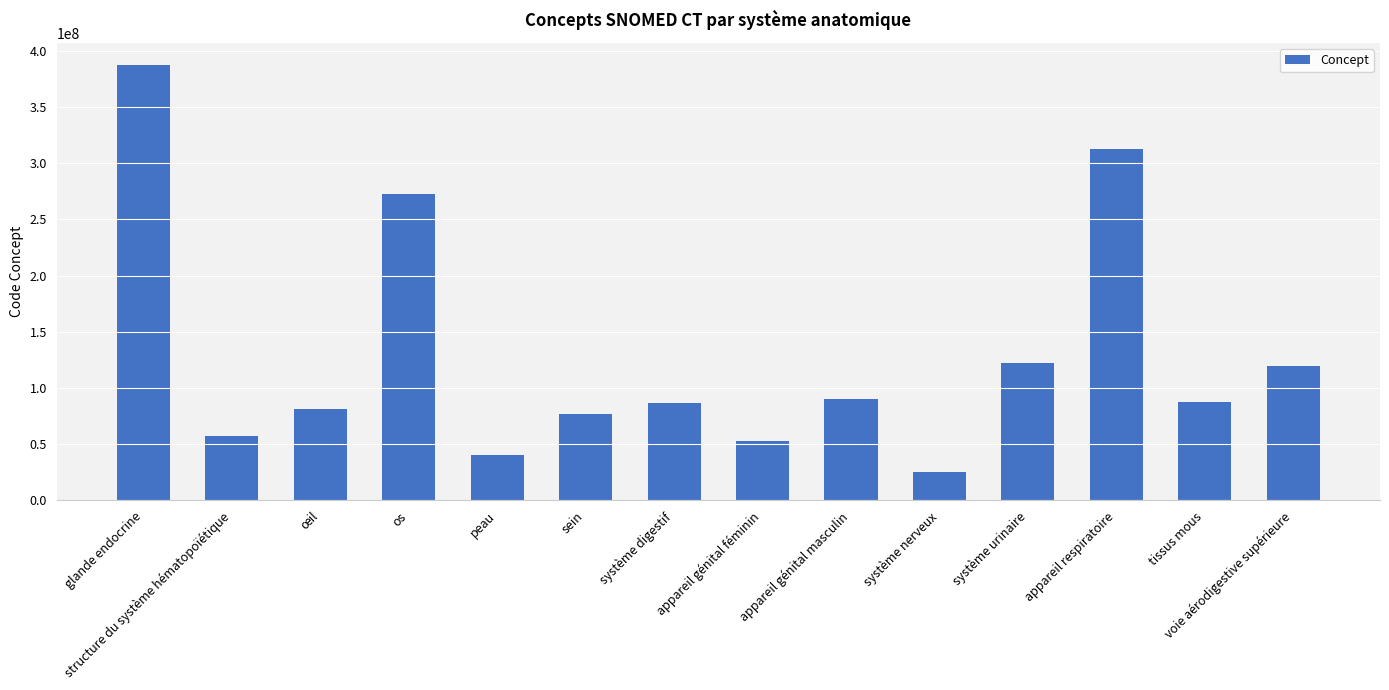

What is the change in value from structure du système hématopoïétique to système urinaire?

+65317997